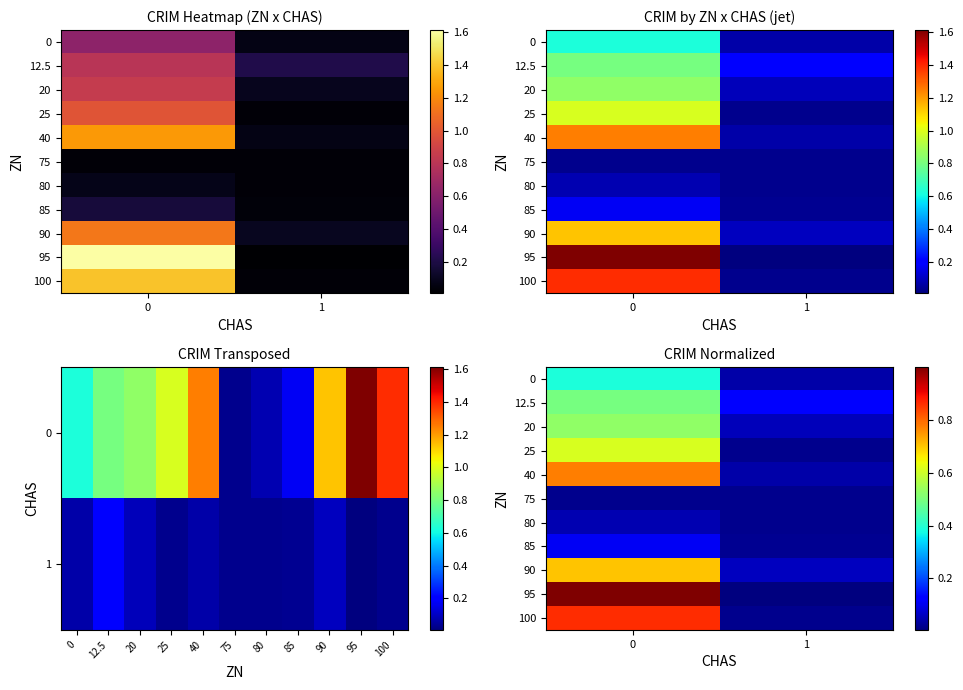

Is the value of 25 at 0 greater than the value of 90 at 0?

No